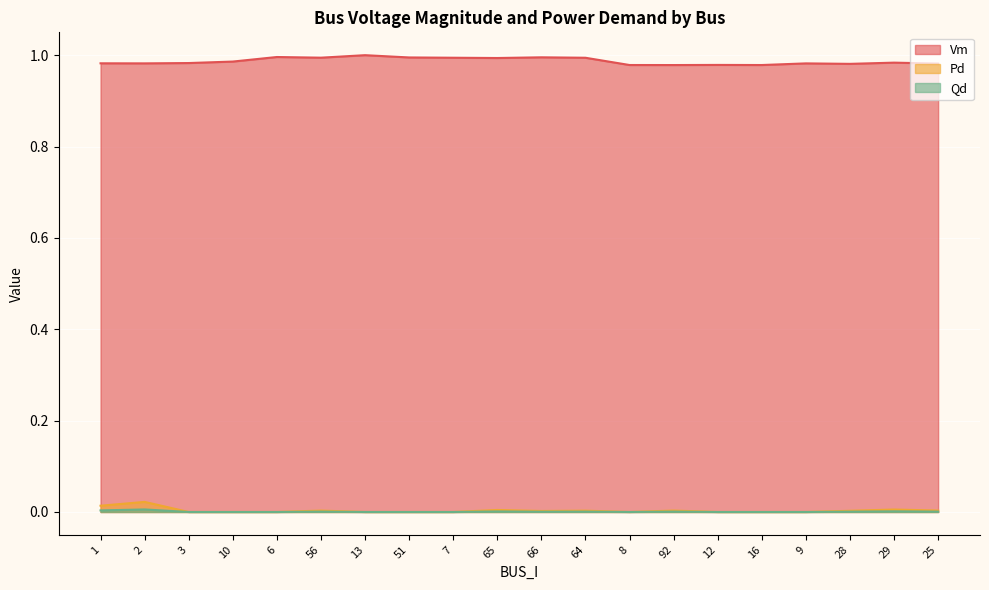

What is the label of the 8th point from the left?

51